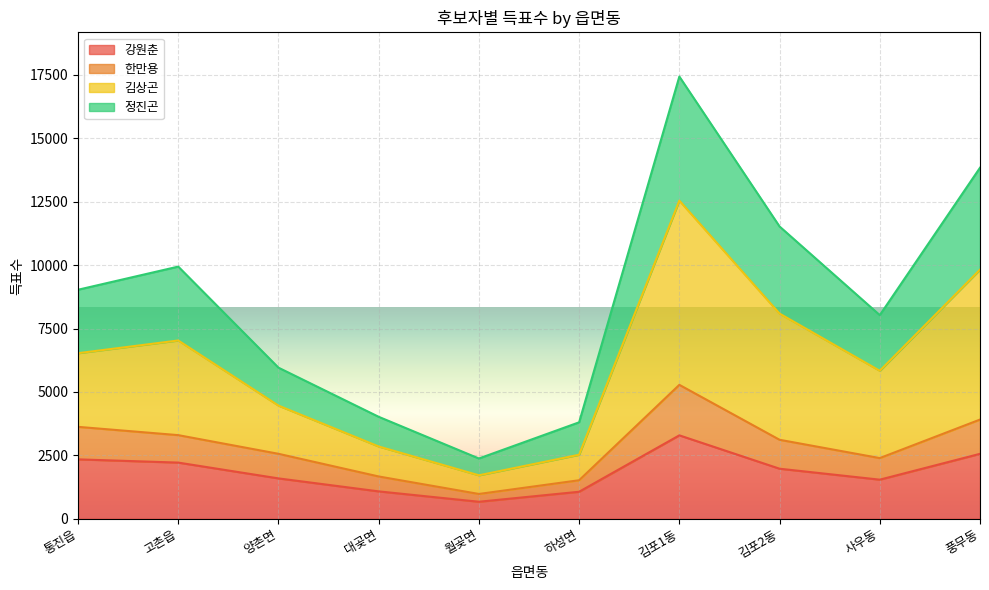

What is the label of the 3rd point from the left?

양촌면